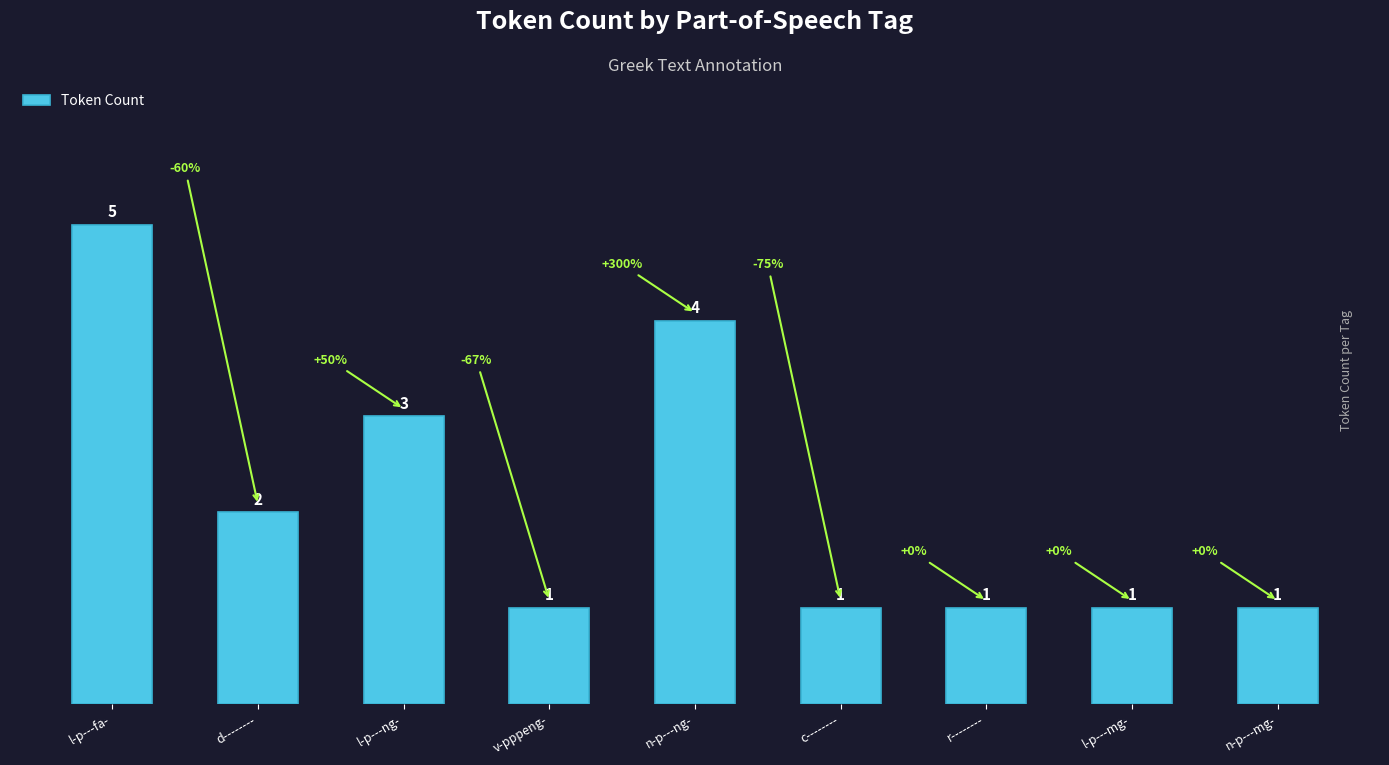

What is the label of the 6th bar from the right?

v-pppeng-